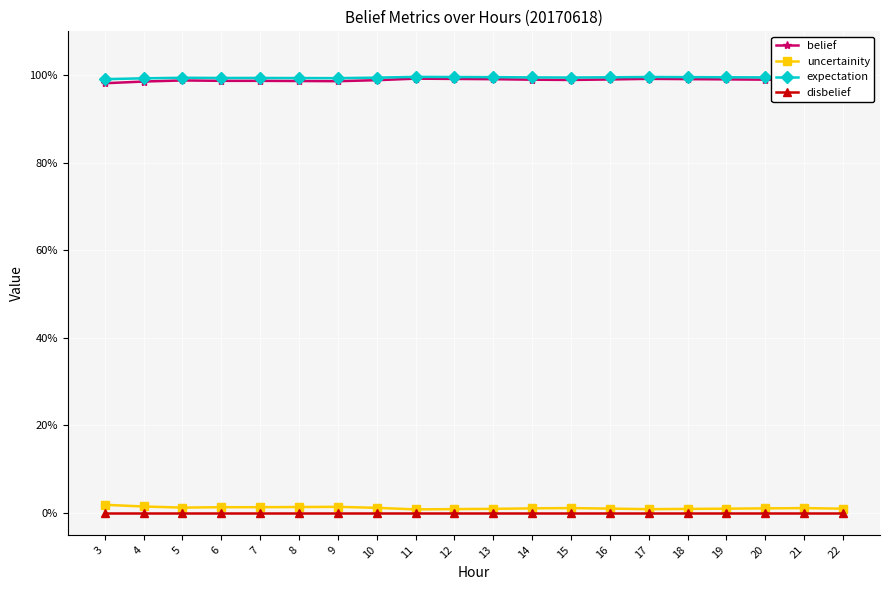

At which category is the sum across all series the highest?

11